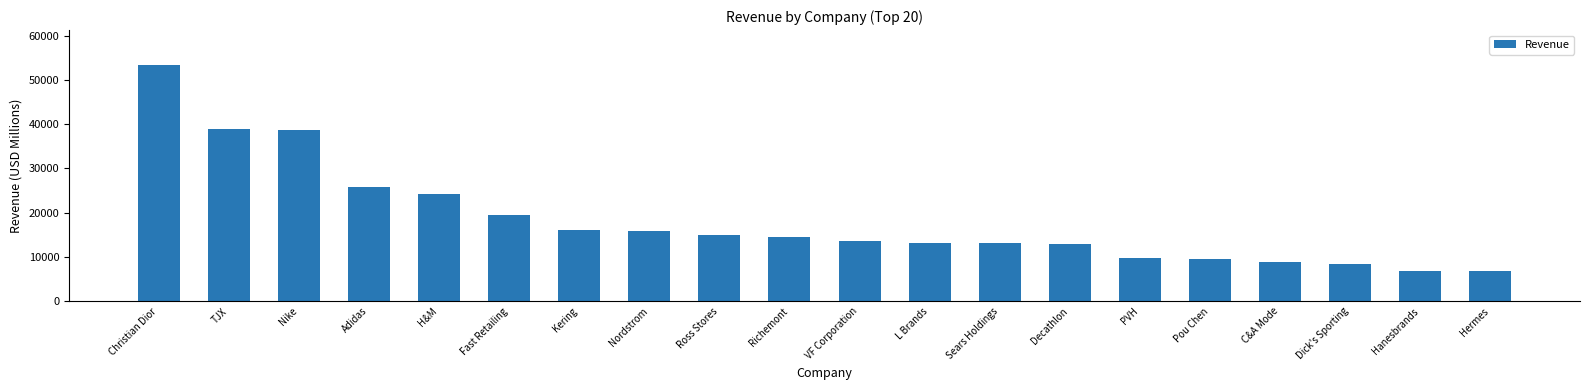

What is the label of the 9th bar from the right?

L Brands